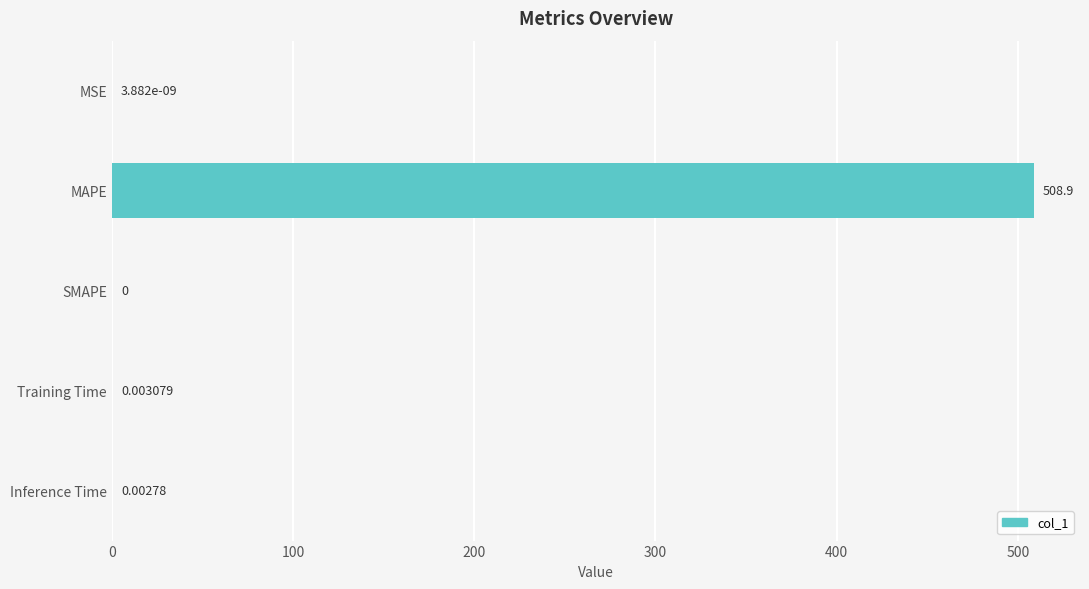

Which category has the highest value across all series?

MAPE